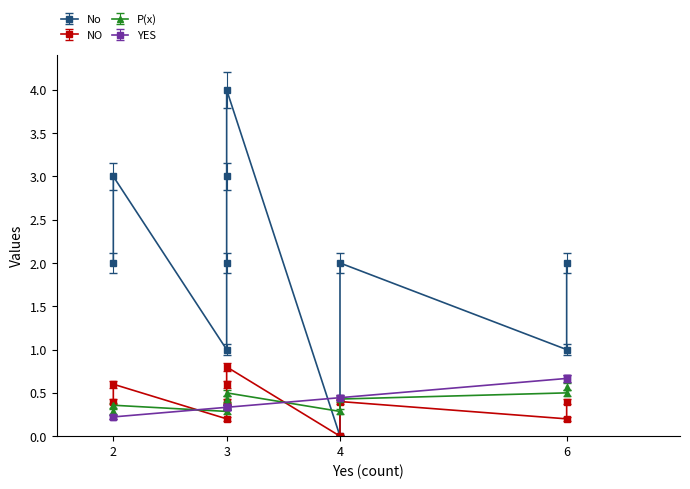

Which series has the largest range (max minus min)?

No